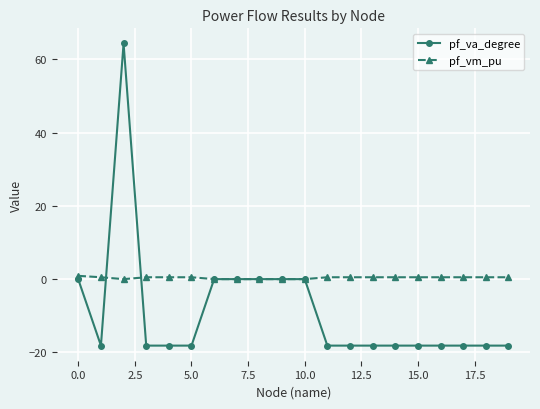

Does the chart display data point markers on the line(s)?

Yes